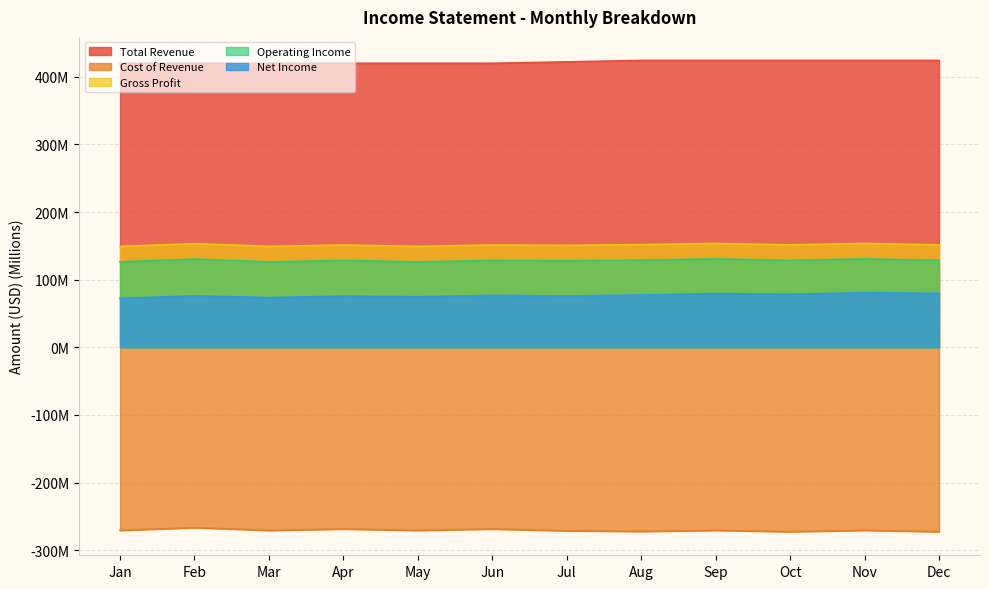

Where is the first local minimum for Operating Income?

Mar